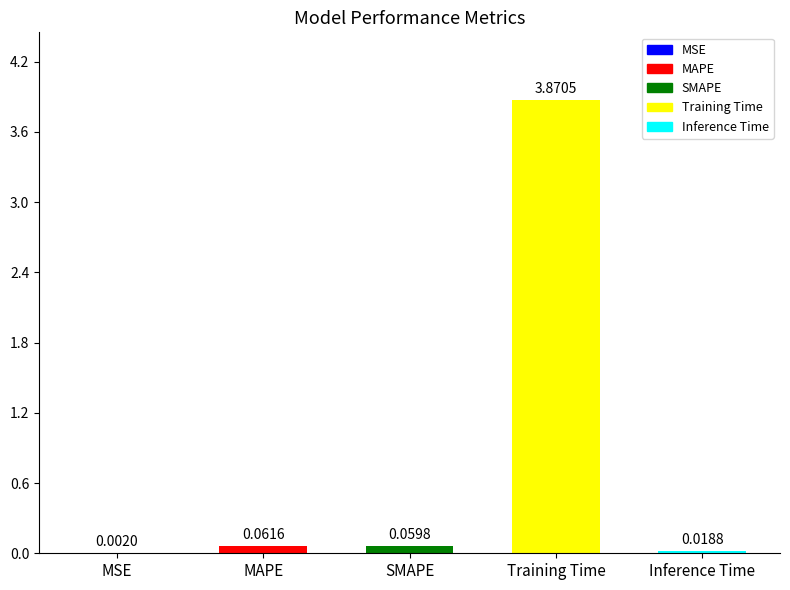

Which has a higher value, Training Time or MSE?

Training Time